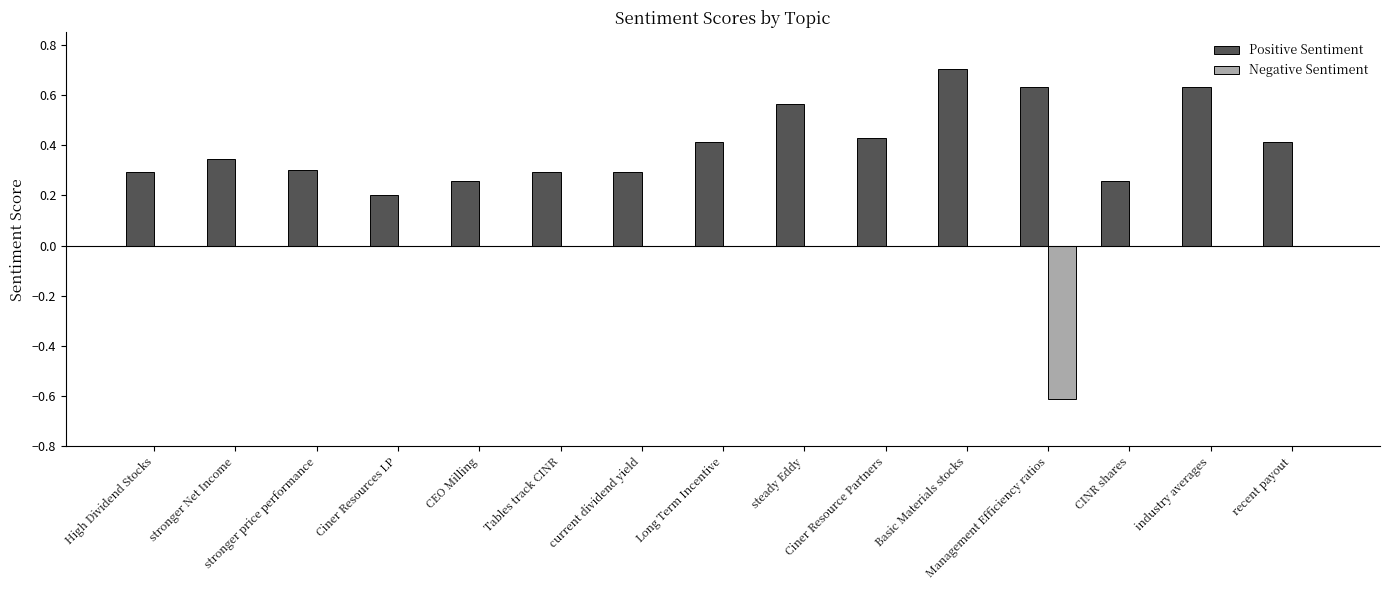

Which series has the largest total across all categories?

Positive Sentiment